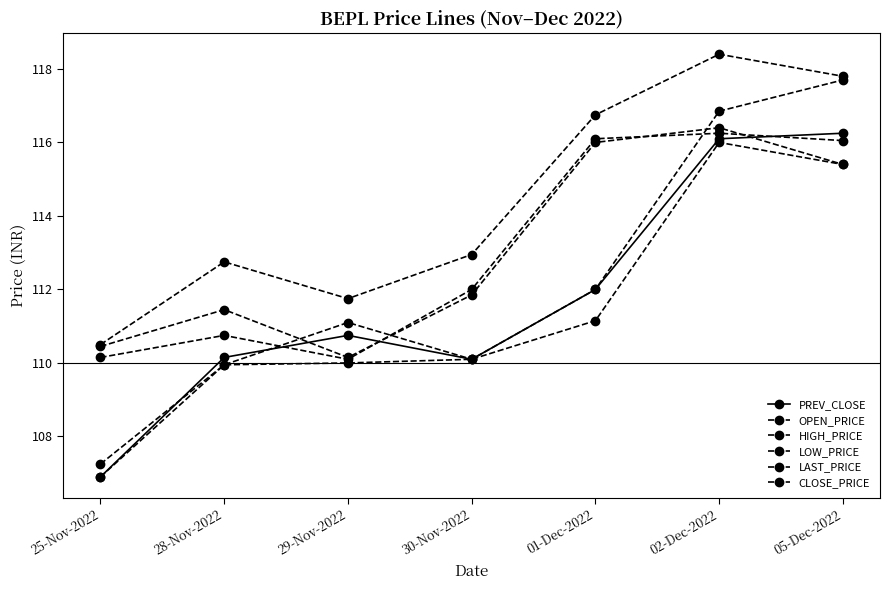

Is this an area chart (filled region under the line)?

No